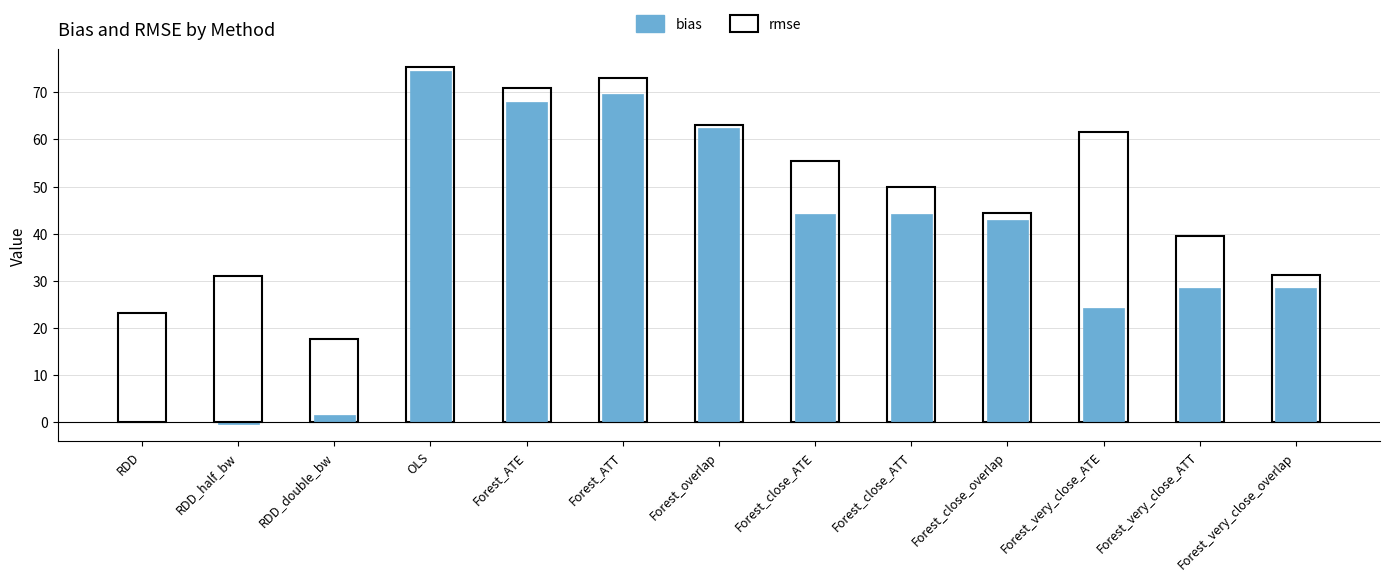

What is the difference between the highest and lowest values at Forest_close_overlap?

1.6